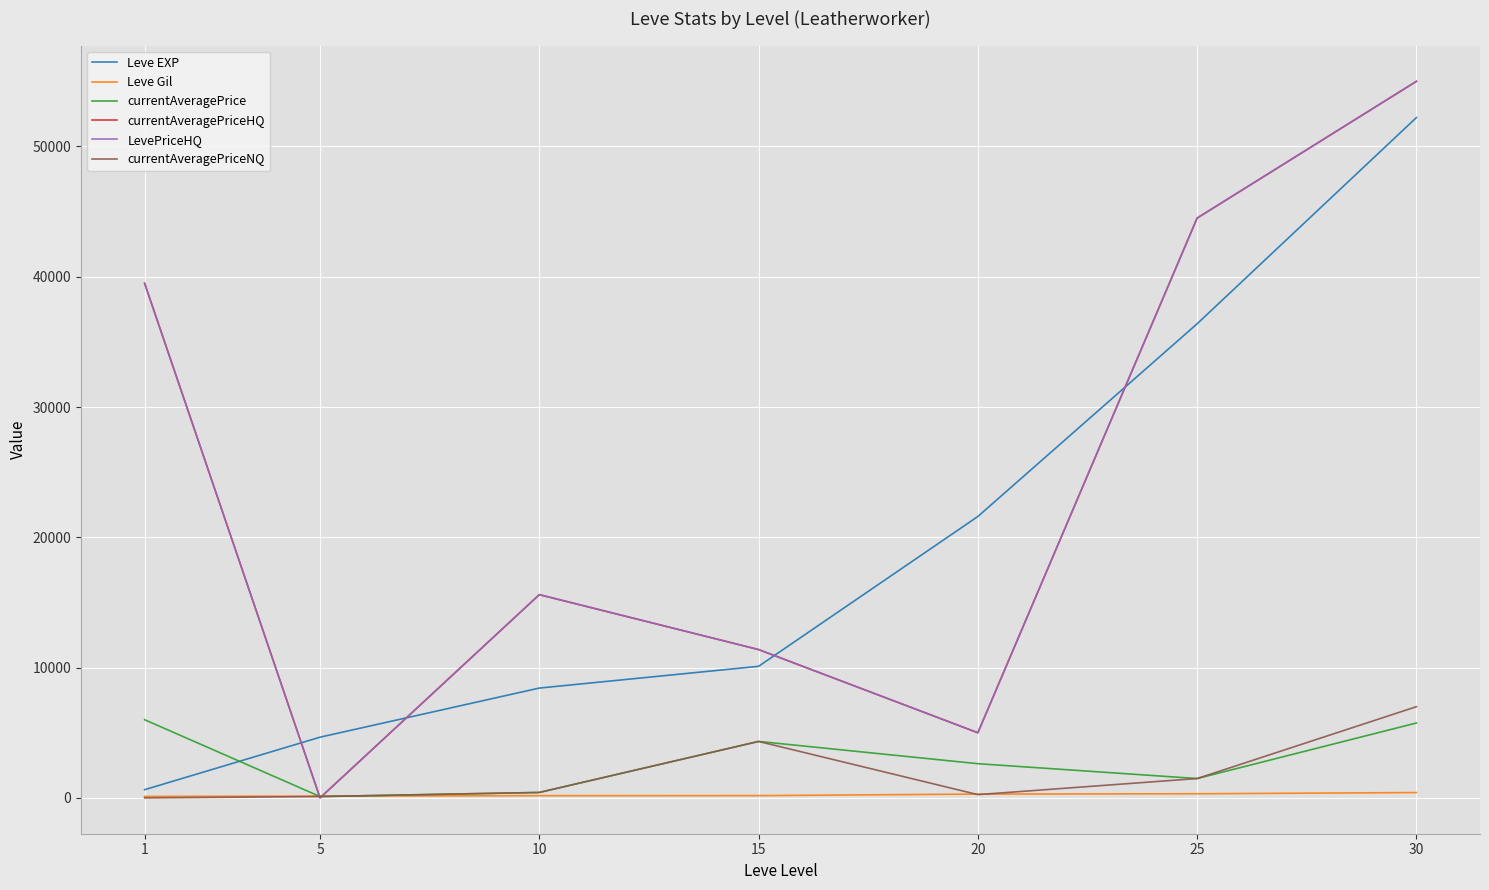

What is the average value of the currentAveragePriceHQ series?

24427